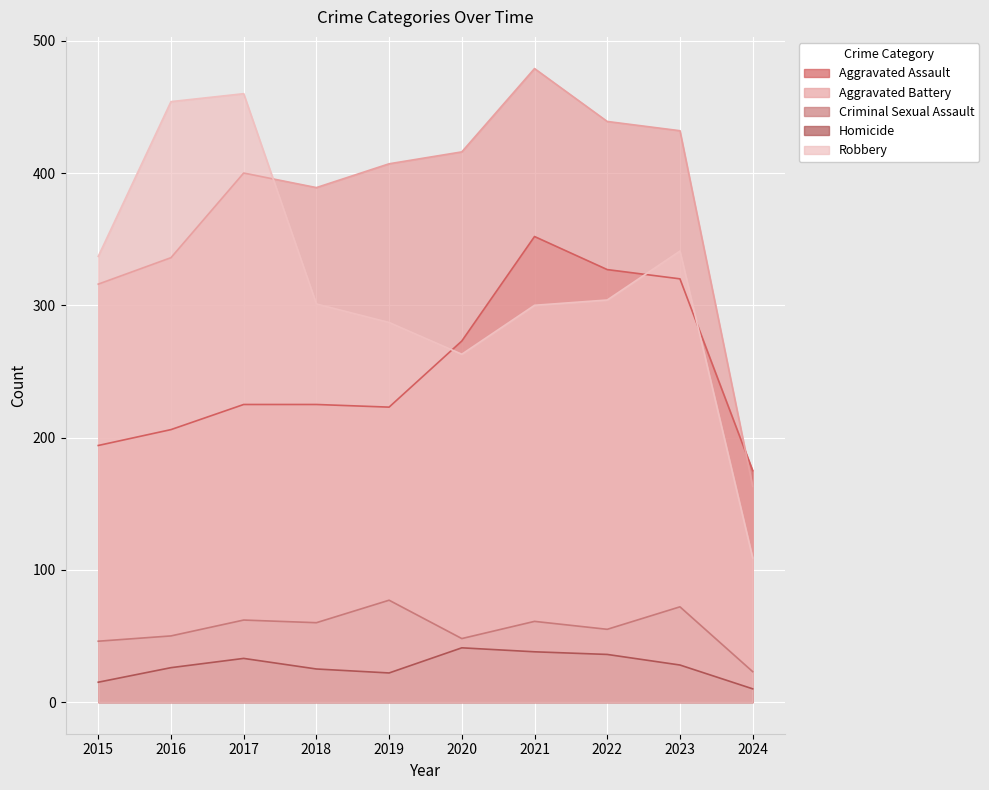

Does the chart display data point markers on the line(s)?

No